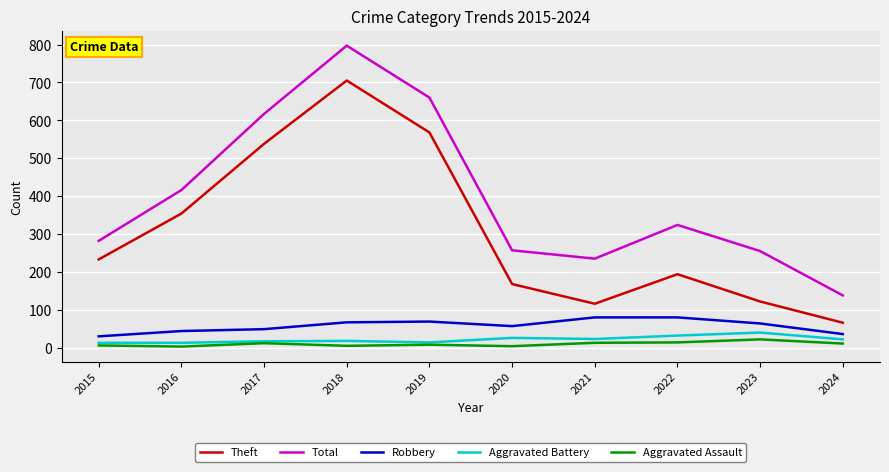

Where is the first local maximum for Aggravated Assault?

2017